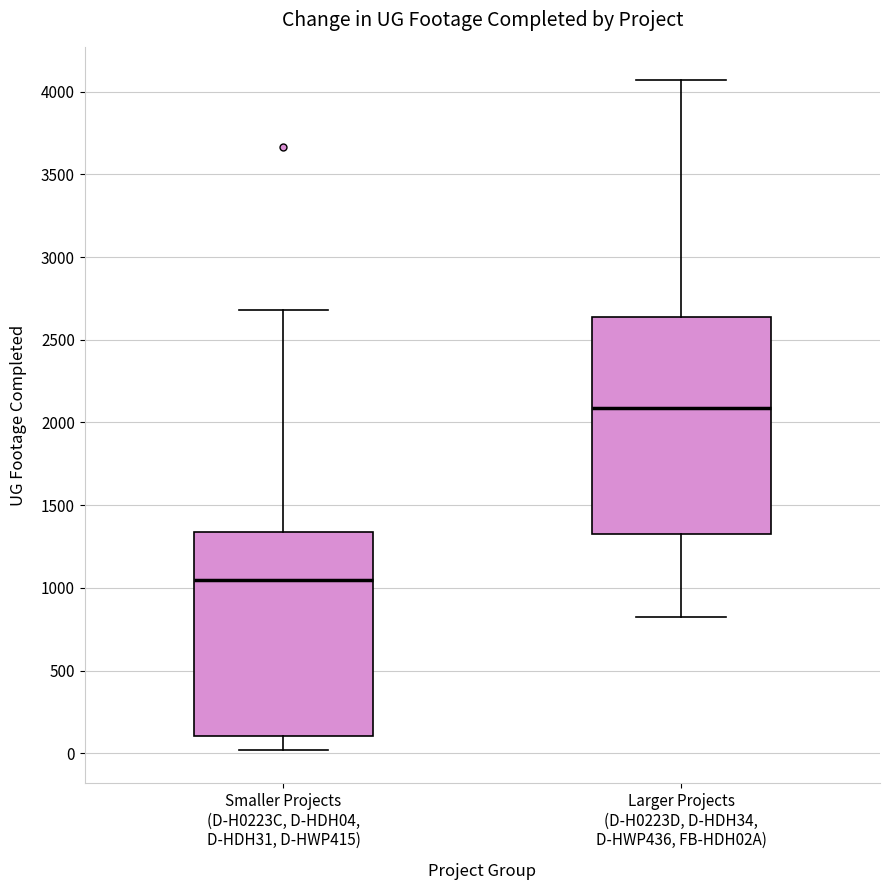

Where is the upper edge of the box for Smaller Projects (D-H0223C, D-HDH04, D-HDH31, D-HWP415) on the y-axis? The values are not printed on the chart, so give them approximately, as read against the axis.

1350